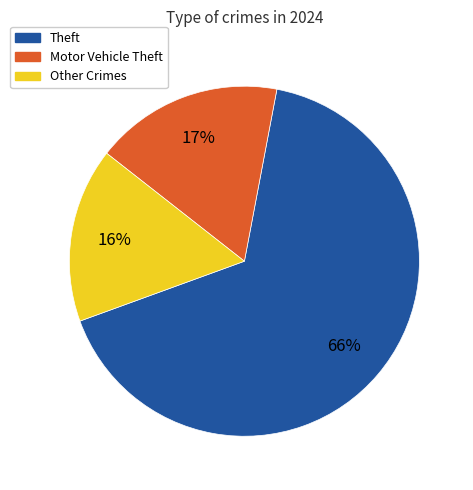

How many segments does this pie chart have?

3